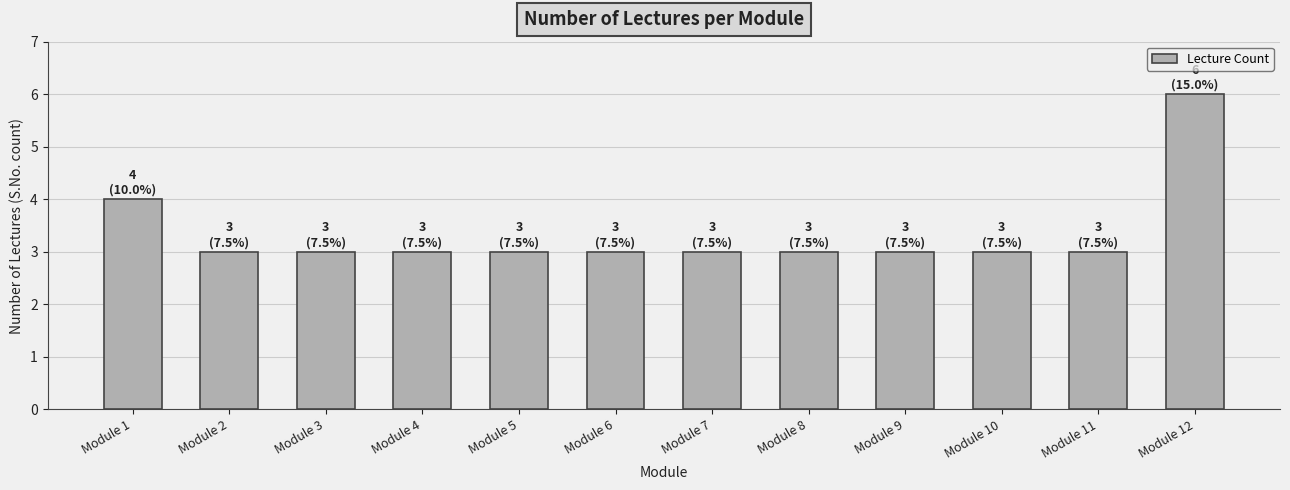

What is the value of the 5th bar from the left?

3